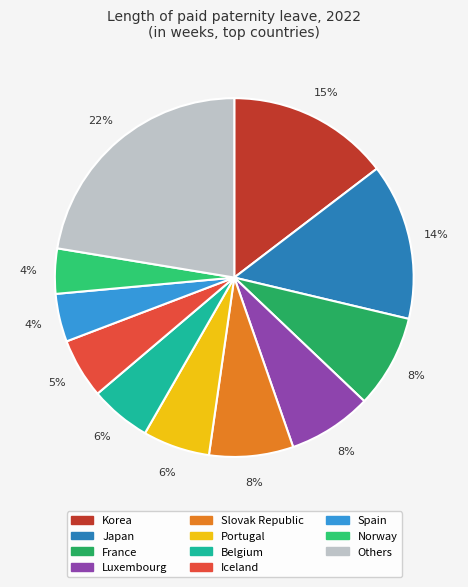

How many slices are in this pie chart?

11